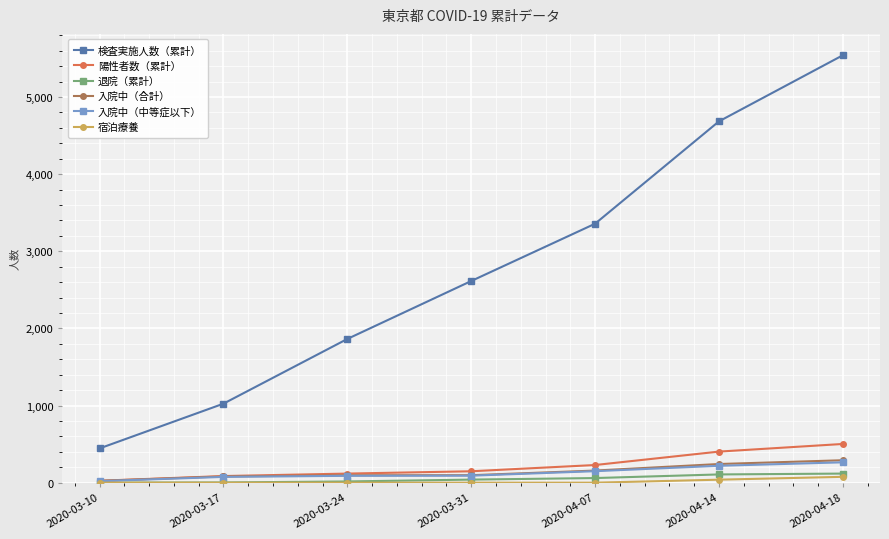

Is it true that 入院中（中等症以下） equals 89 at 2020-03-24?

True